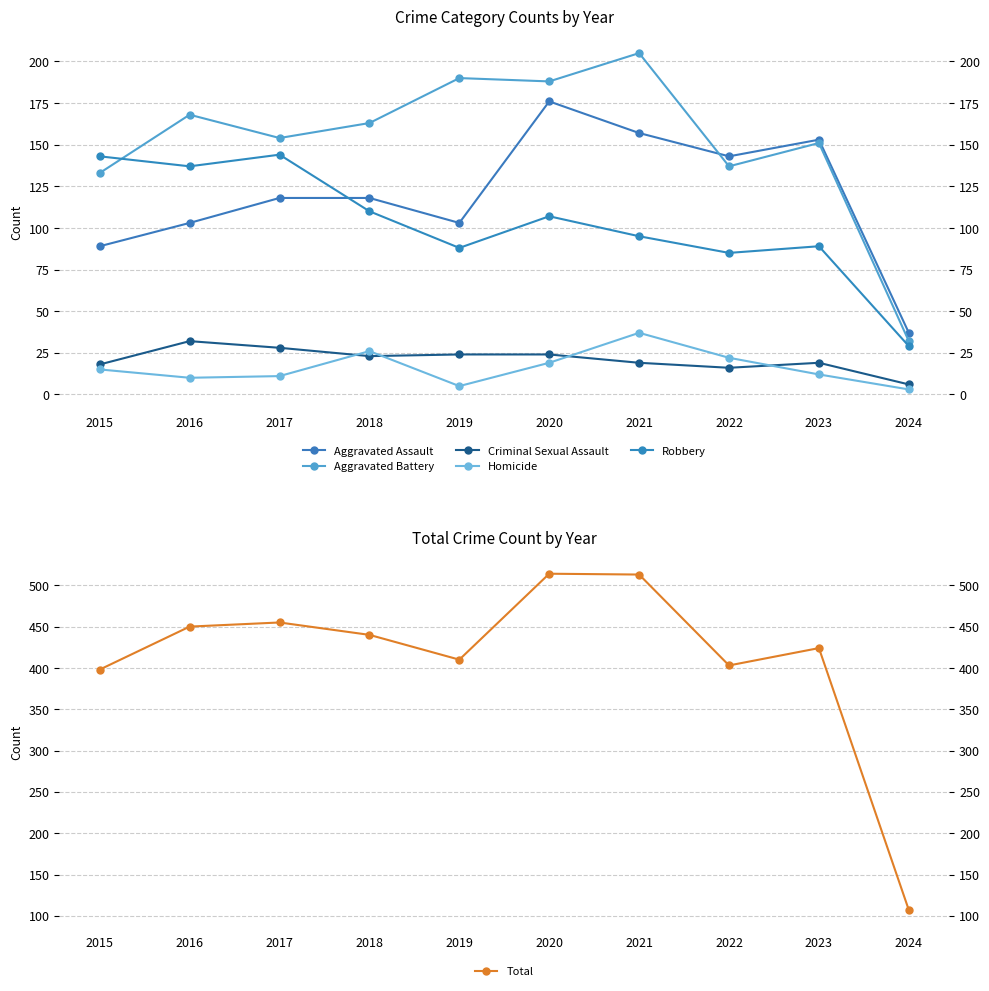

Does the chart display data point markers on the line(s)?

Yes